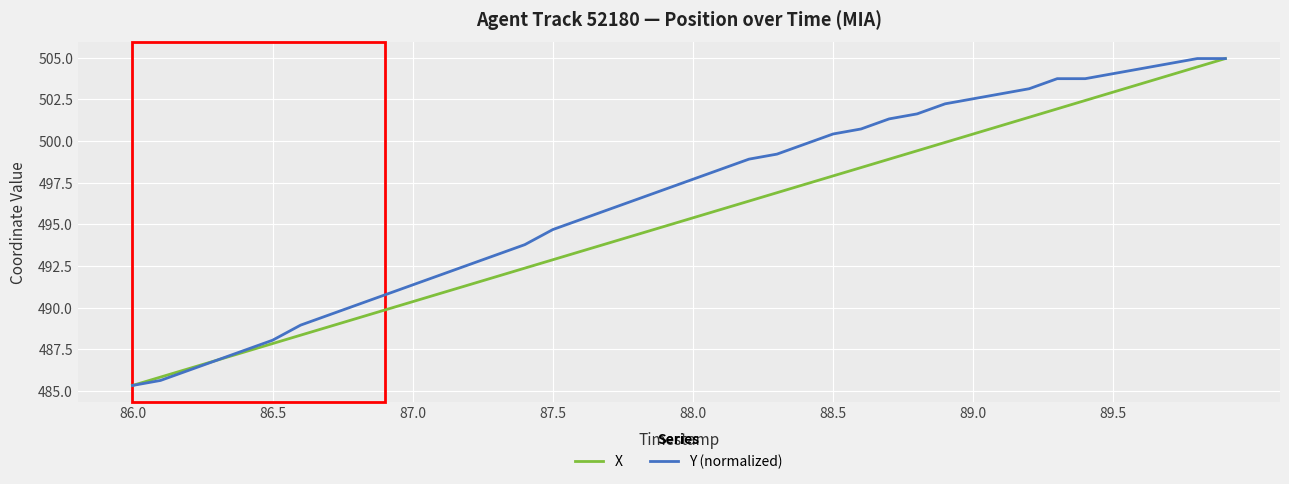

Which series has the largest total across all categories?

Y (normalized)